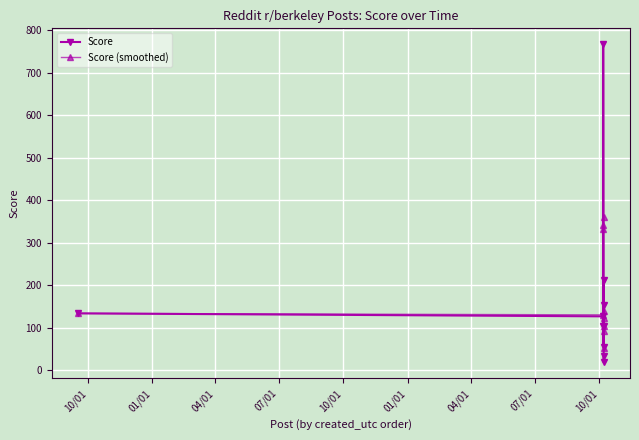

What are all the series names shown in the legend?

Score, Score (smoothed)